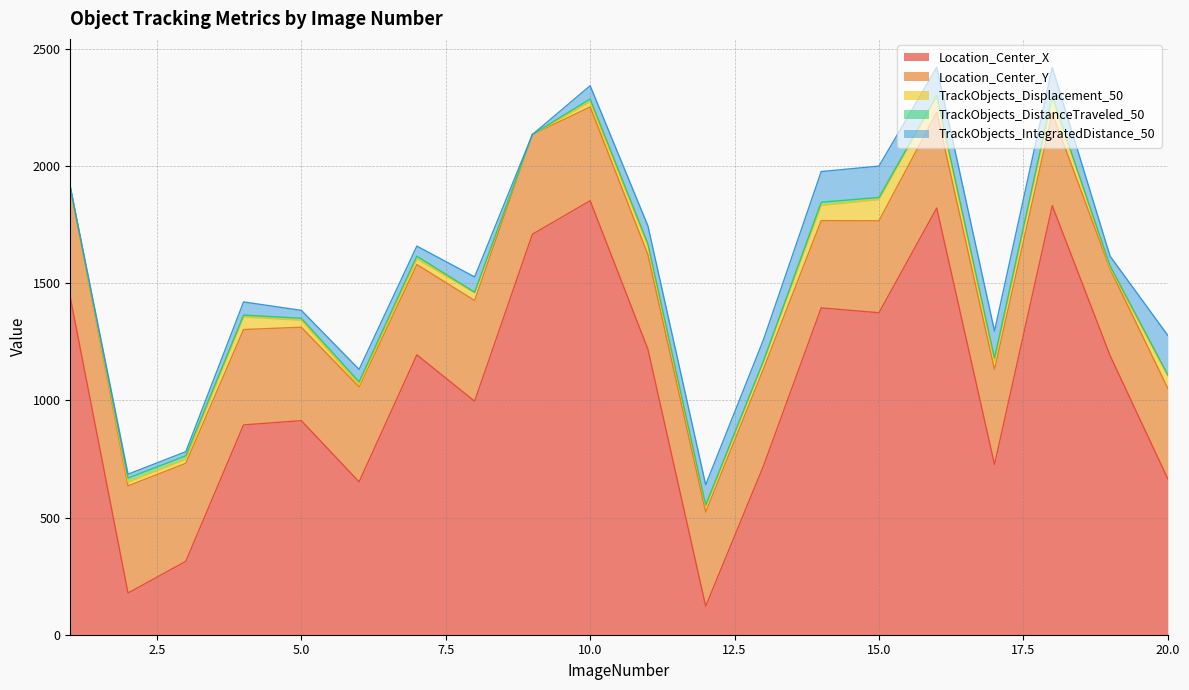

How many categories are shown in the chart?

20